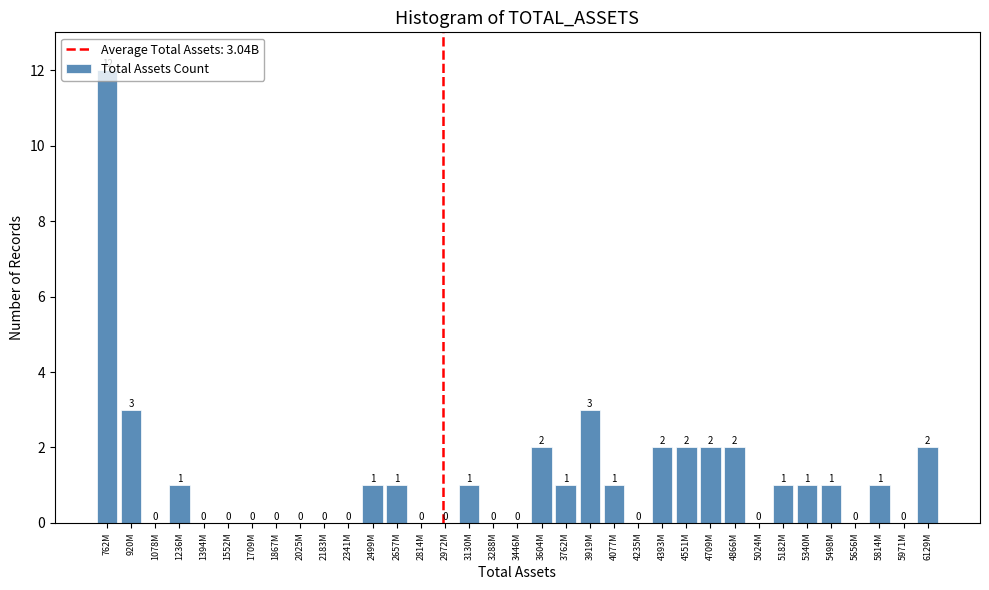

What is the sum of all values?

40